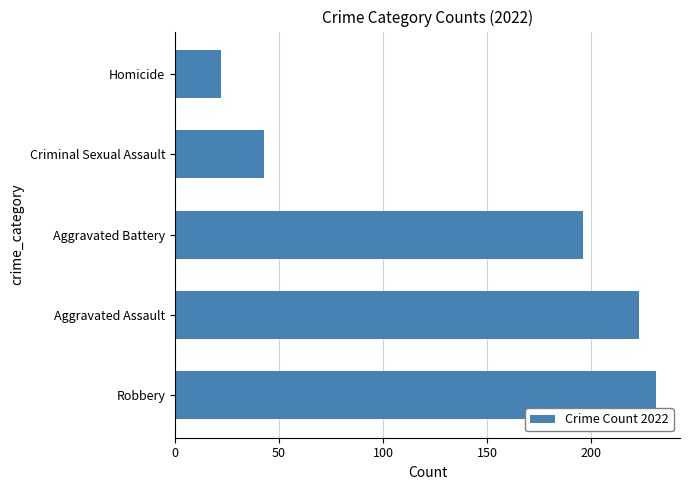

Reading bottom to top, list all the values displayed in this chart.

Robbery=231	Aggravated Assault=223	Aggravated Battery=196	Criminal Sexual Assault=43	Homicide=22